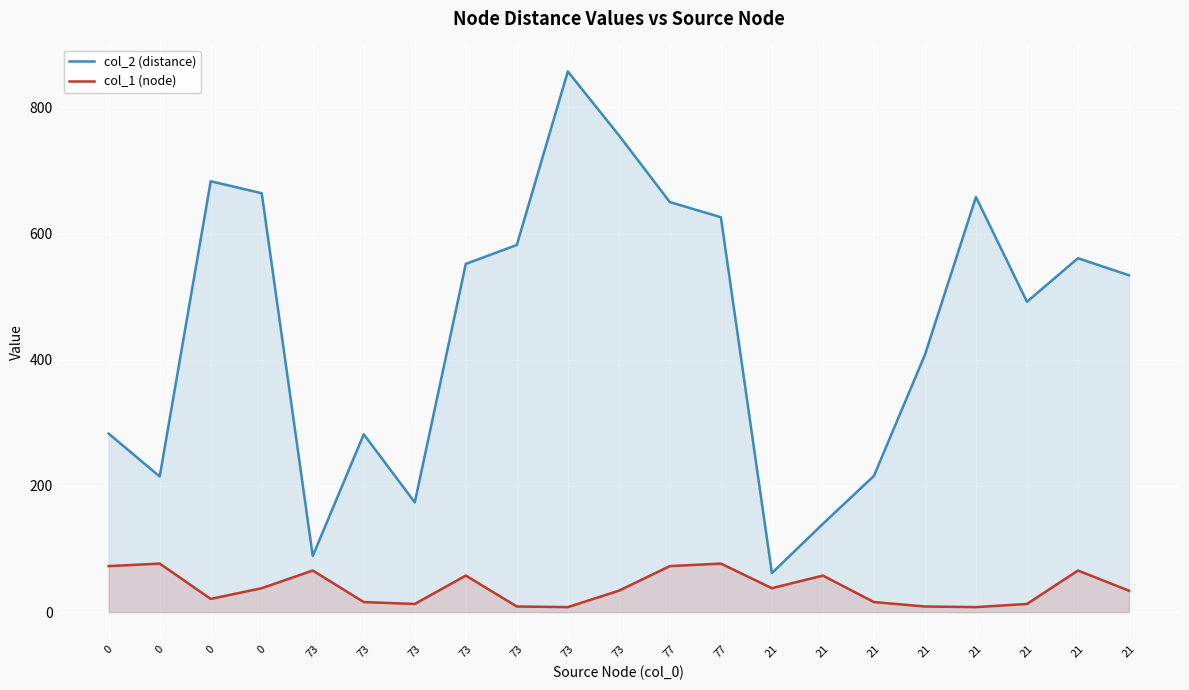

How many data points does each series have?

21